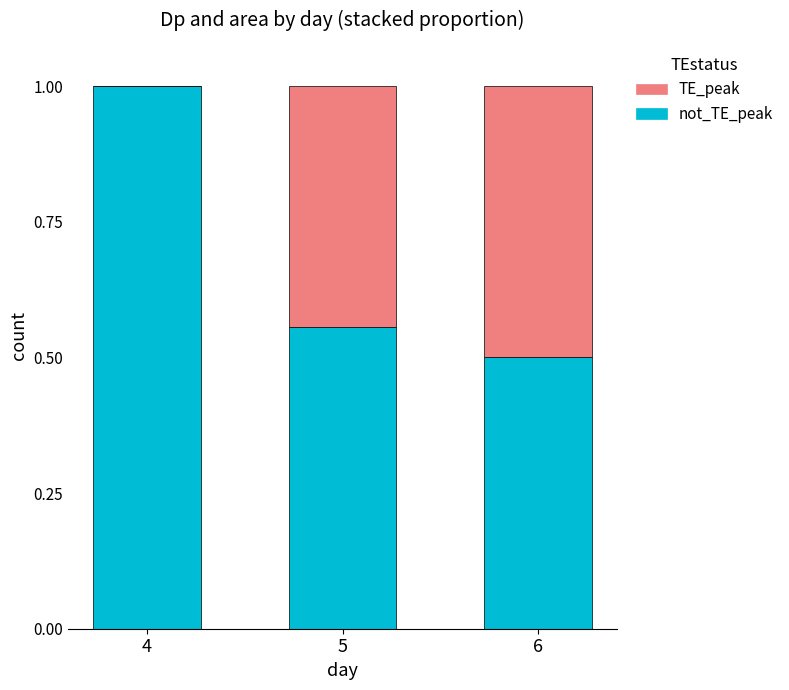

How many data points does each series have?

3